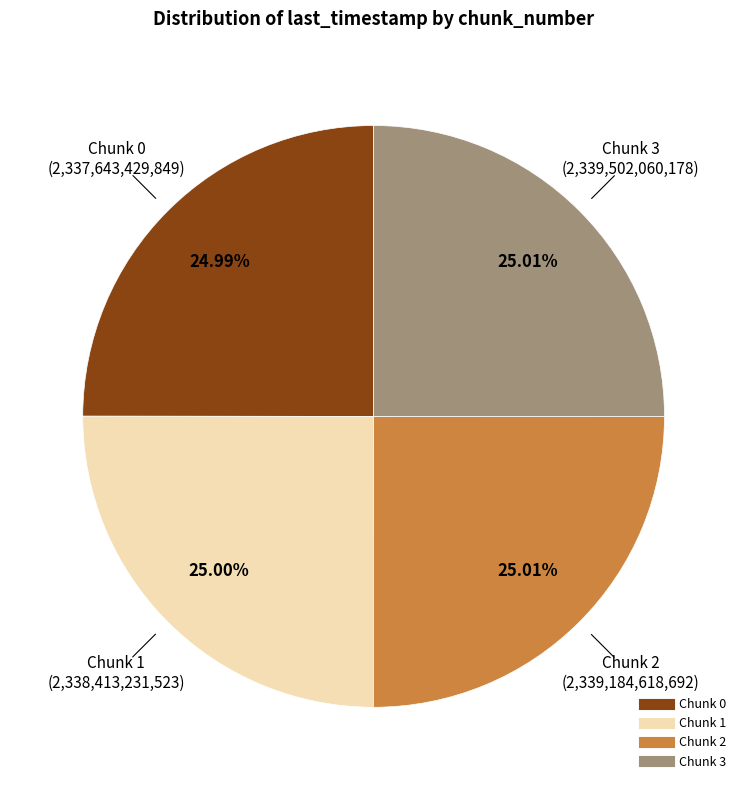

Does any single category account for the majority?

No